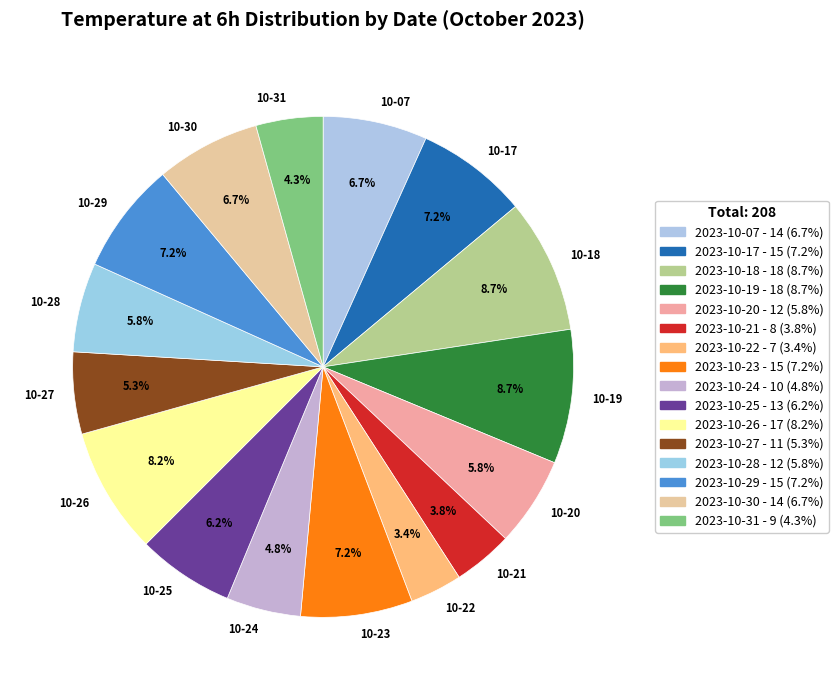

Does any single category account for the majority?

No